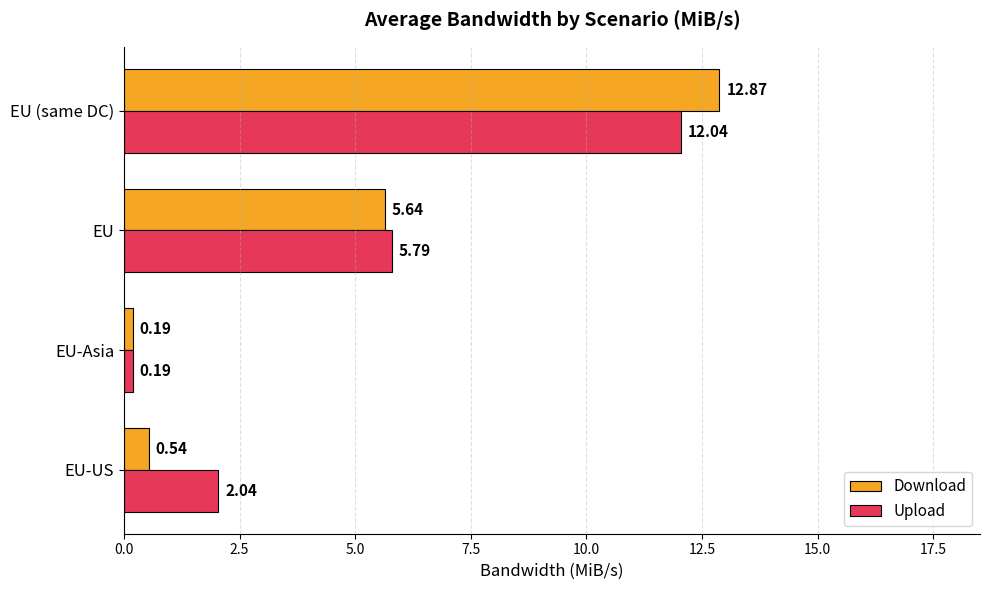

What is the difference between the second highest and second lowest values in the Download series?

5.1